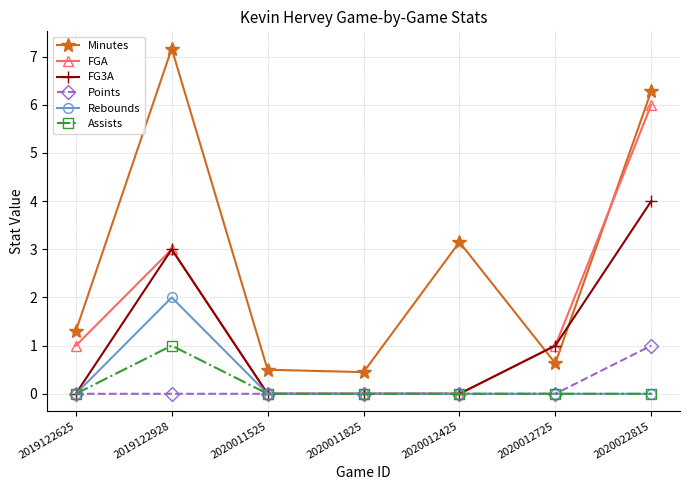

Which series has the largest total across all categories?

Minutes